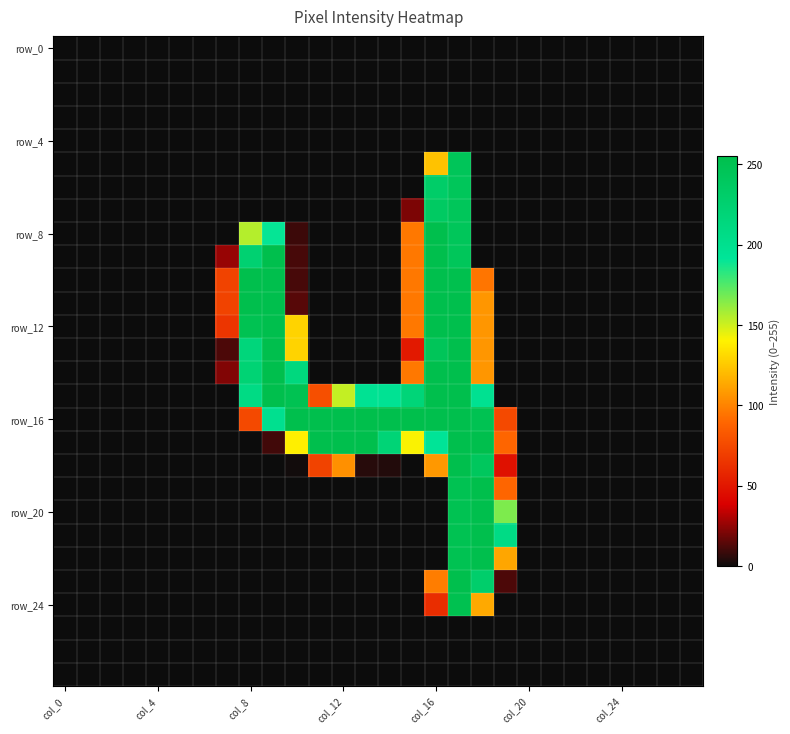

At which category is the sum across all series the highest?

17